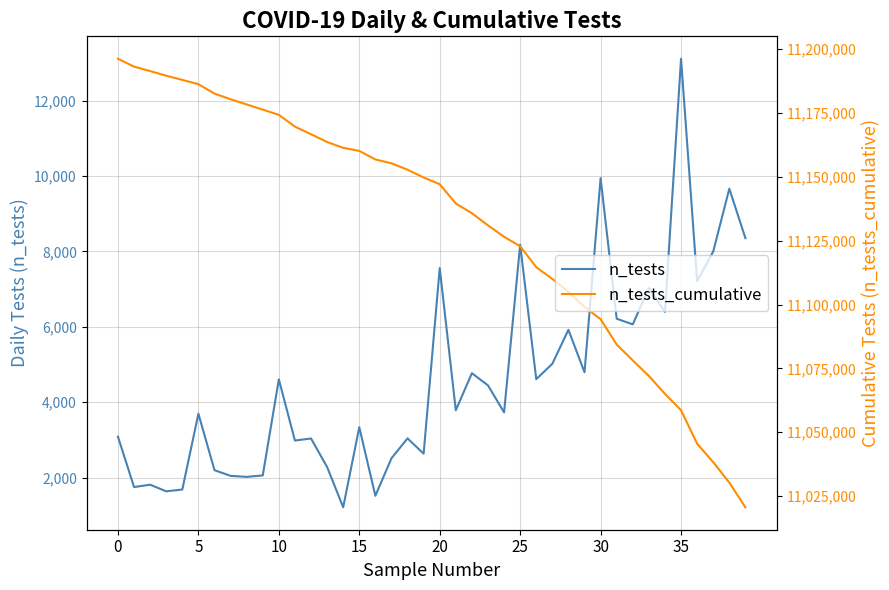

True or false: n_tests_cumulative and n_tests cross at least once.

False